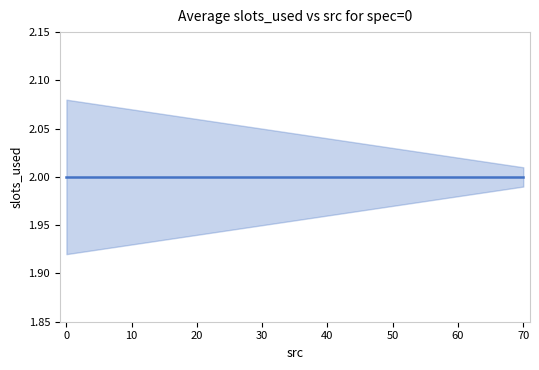

What is the sum of the slots_used values at 16 and 10?

4.0